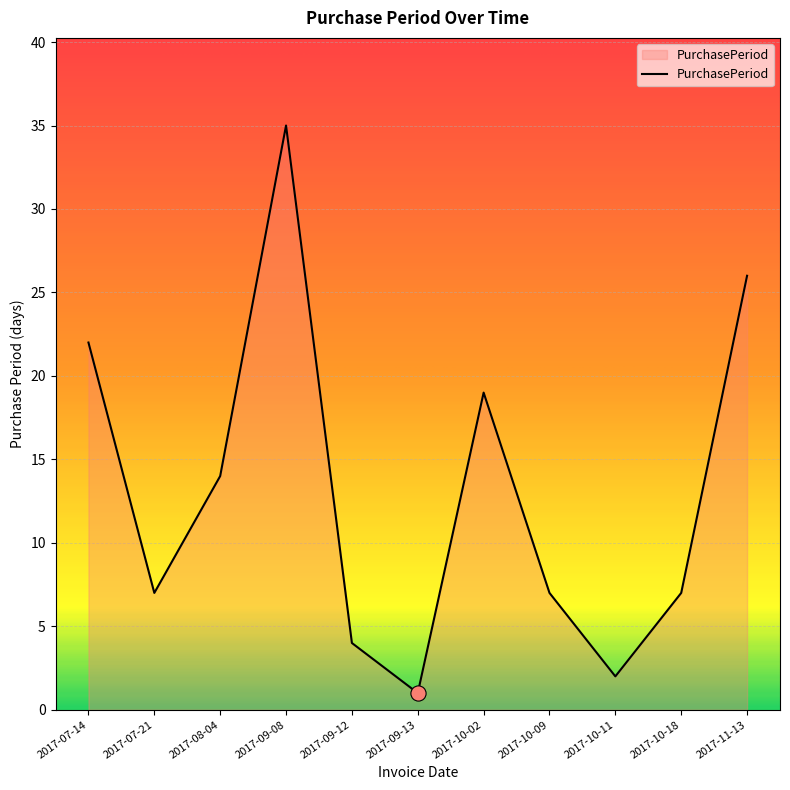

Which has a higher value, 2017-09-13 or 2017-09-12?

2017-09-12